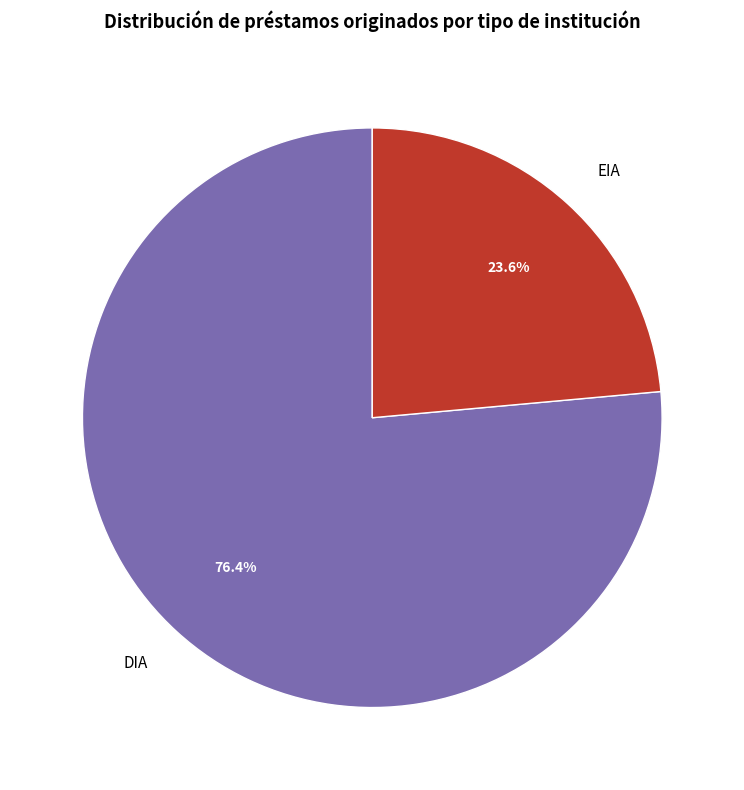

Rank the categories by value from lowest to highest.

EIA, DIA